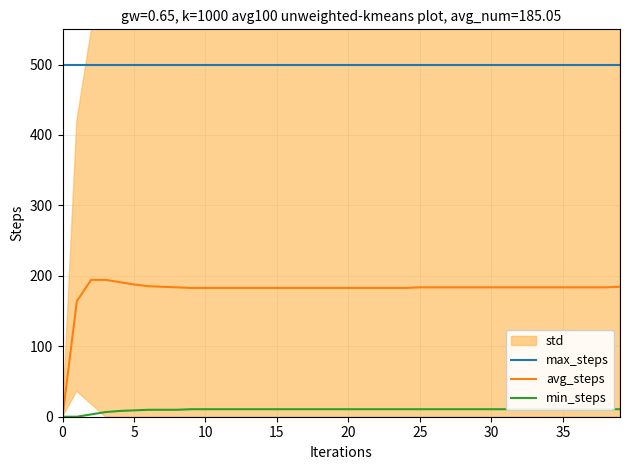

True or false: avg_steps has a value of 48.7 at 27.

False